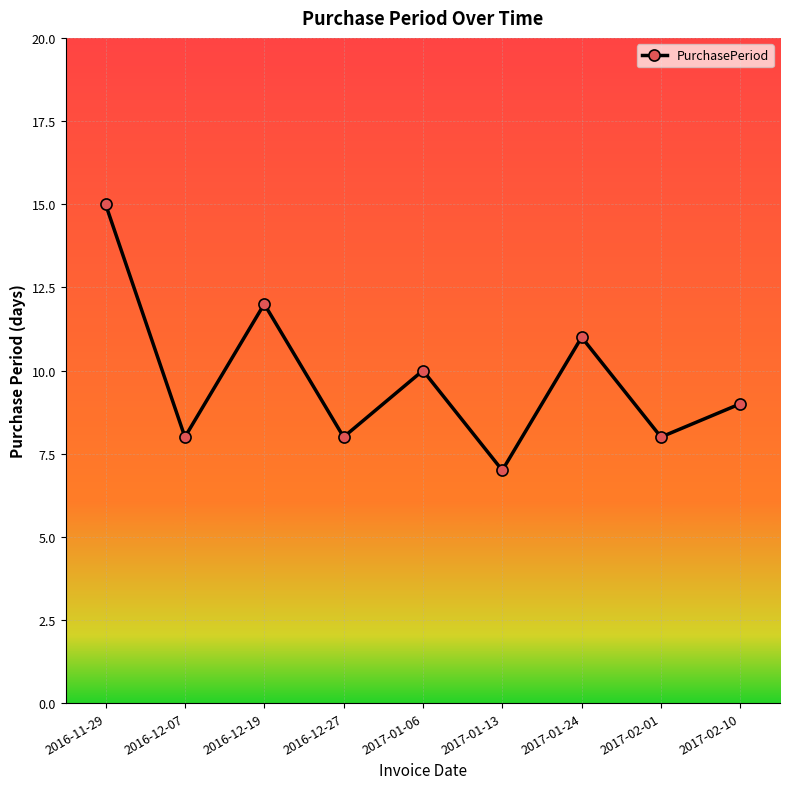

How many data points are less than 9?

4